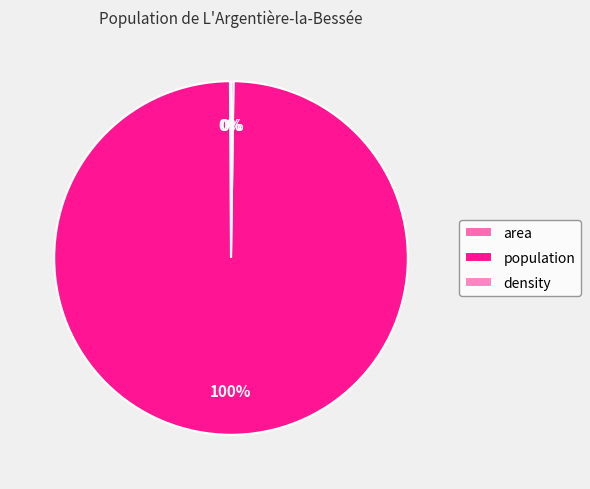

To the nearest percent, what is the combined percentage of density and population?

100%